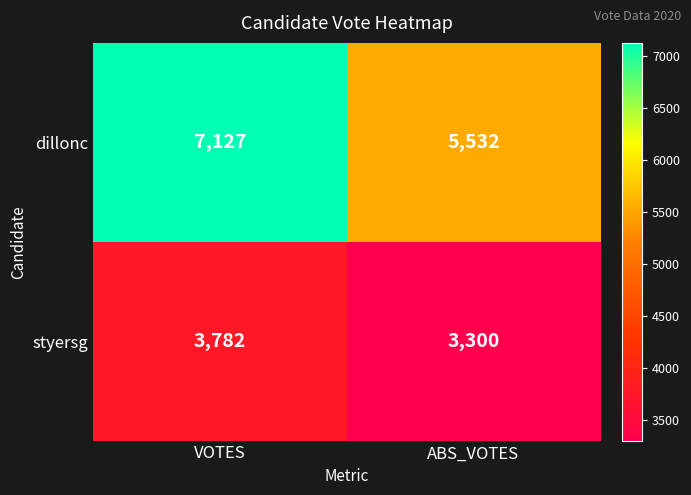

What is the total value across all series at ABS_VOTES?

8832